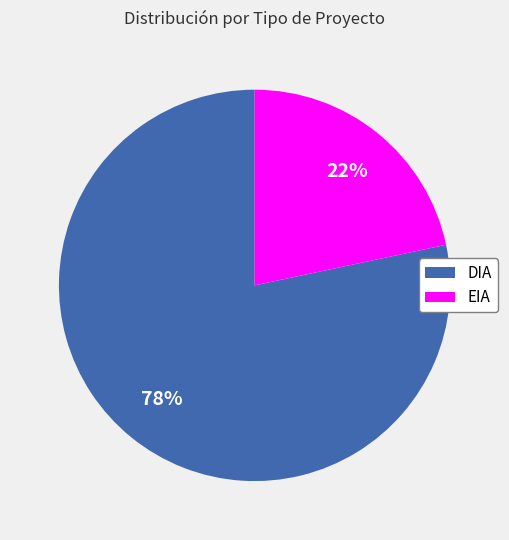

How many segments does this pie chart have?

2